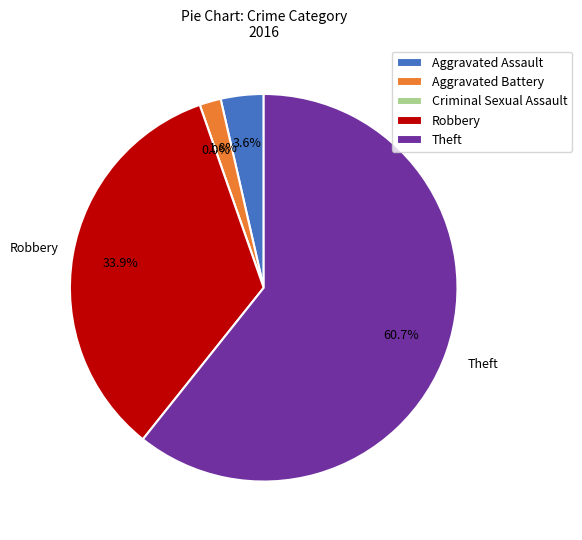

How many segments does this pie chart have?

5